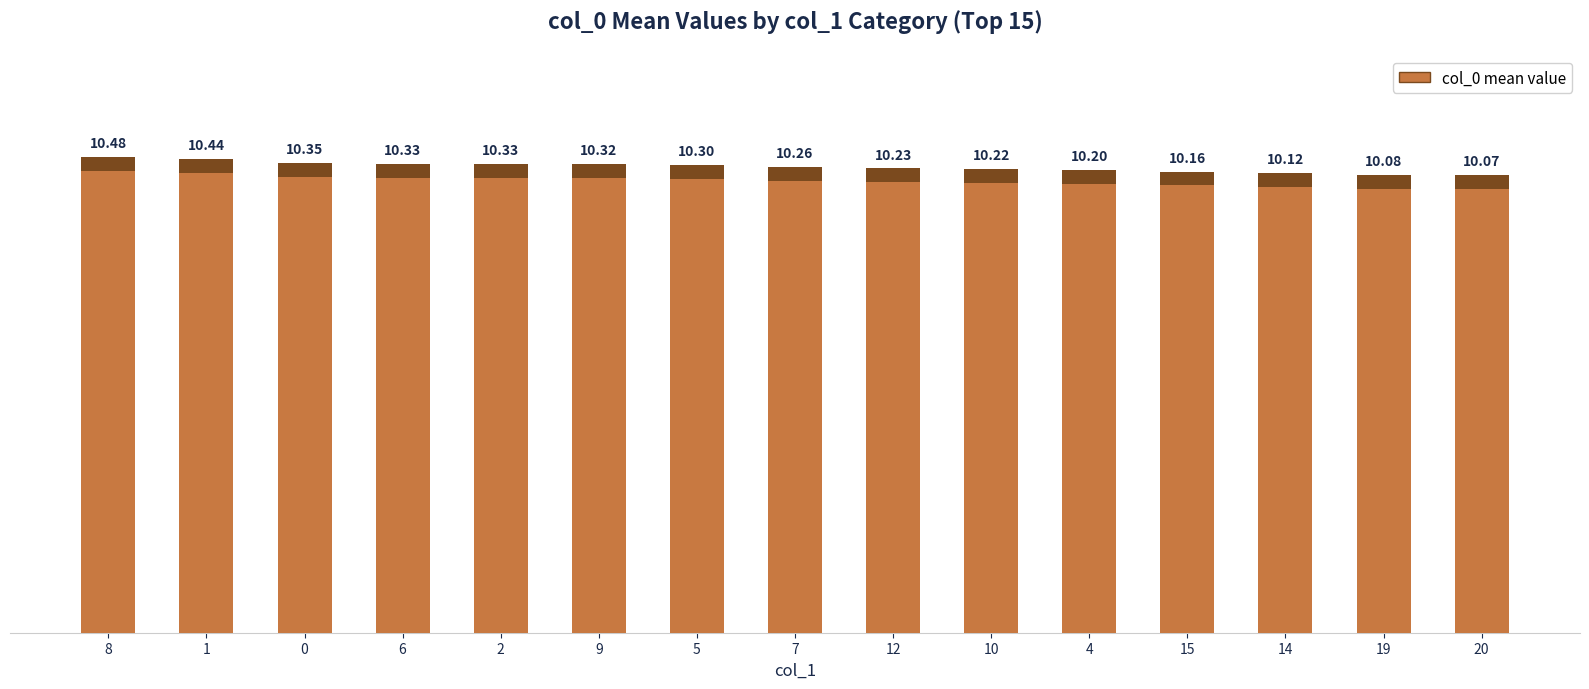

What is the label of the 9th bar from the right?

5